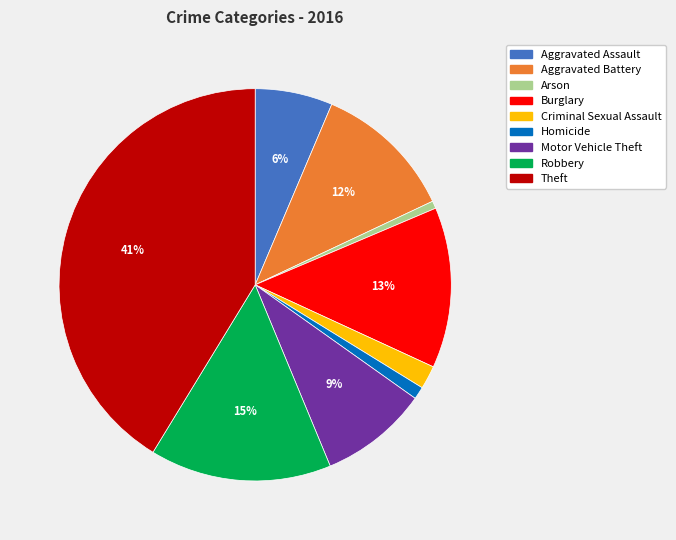

To the nearest percent, what is the difference between the Motor Vehicle Theft and Robbery slice percentages?

6%